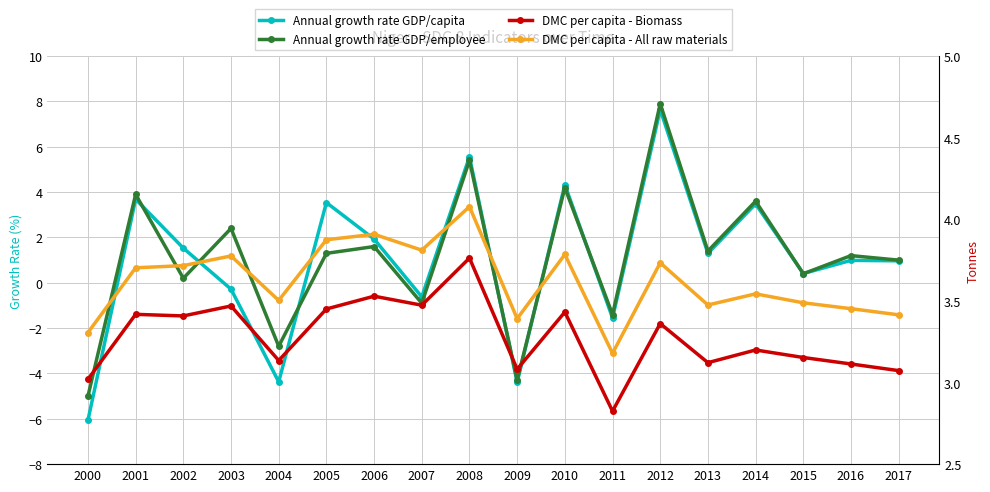

What is the spread (max minus min) of values at 2009?

7.8